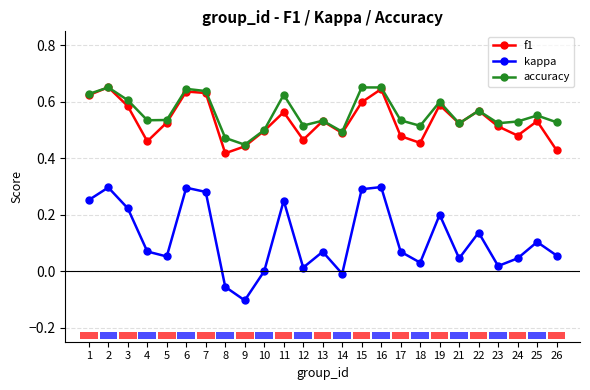

How many lines are shown in the chart?

3